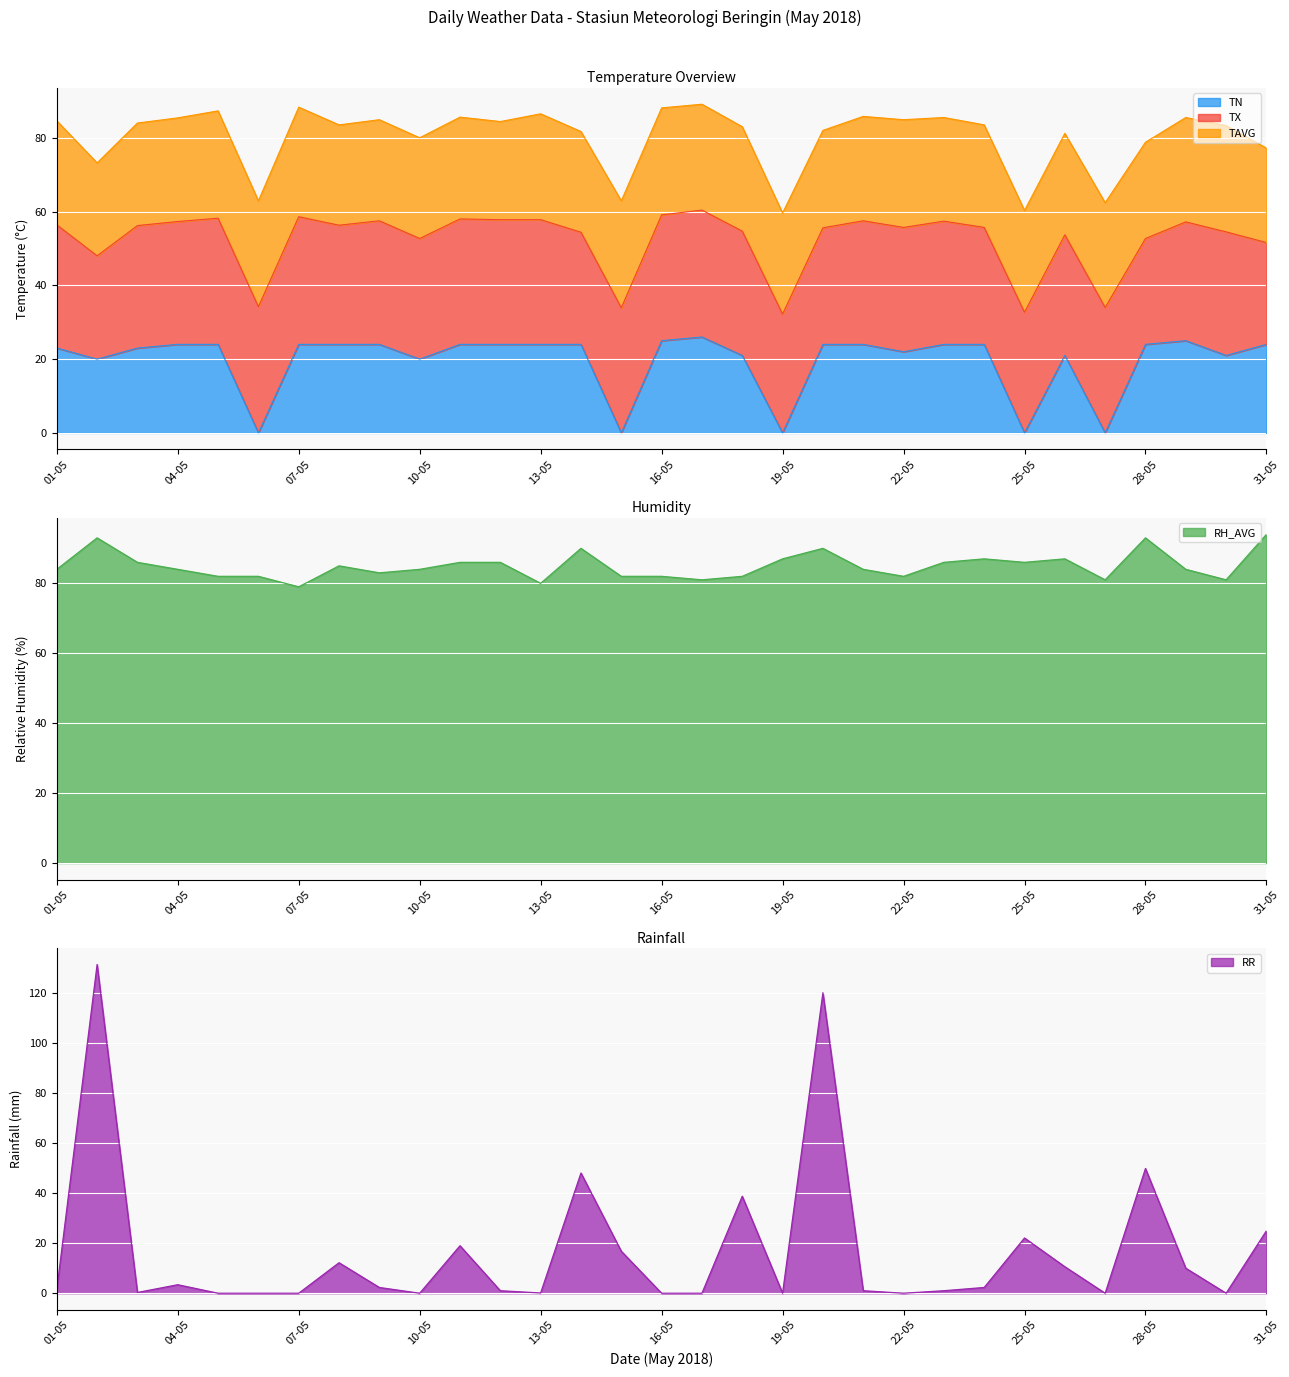

What is the label of the 2nd point from the right?

30-05